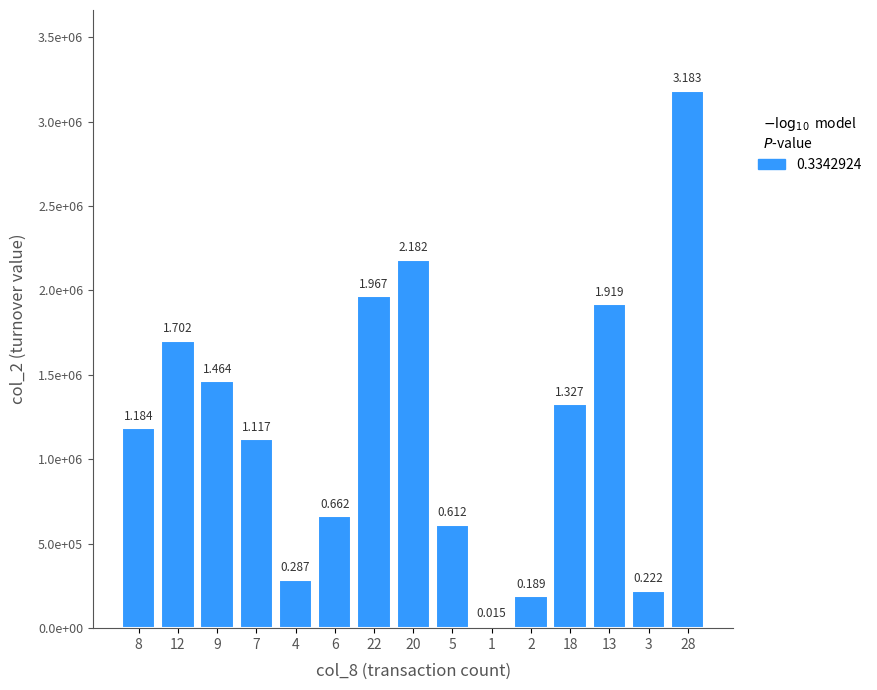

Is it true that the value at 22 is 2846277?

False